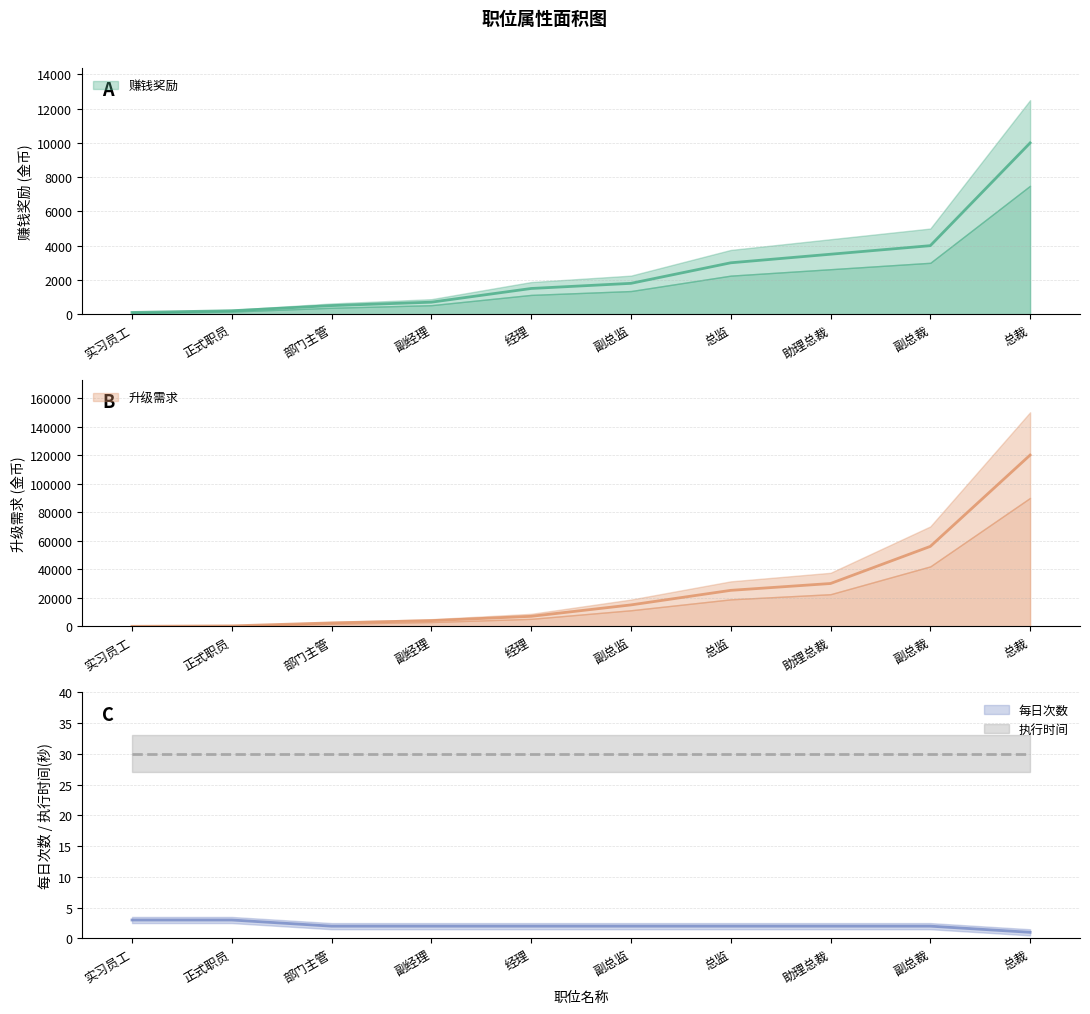

How many data points in 赚钱奖励 are less than 1800?

5